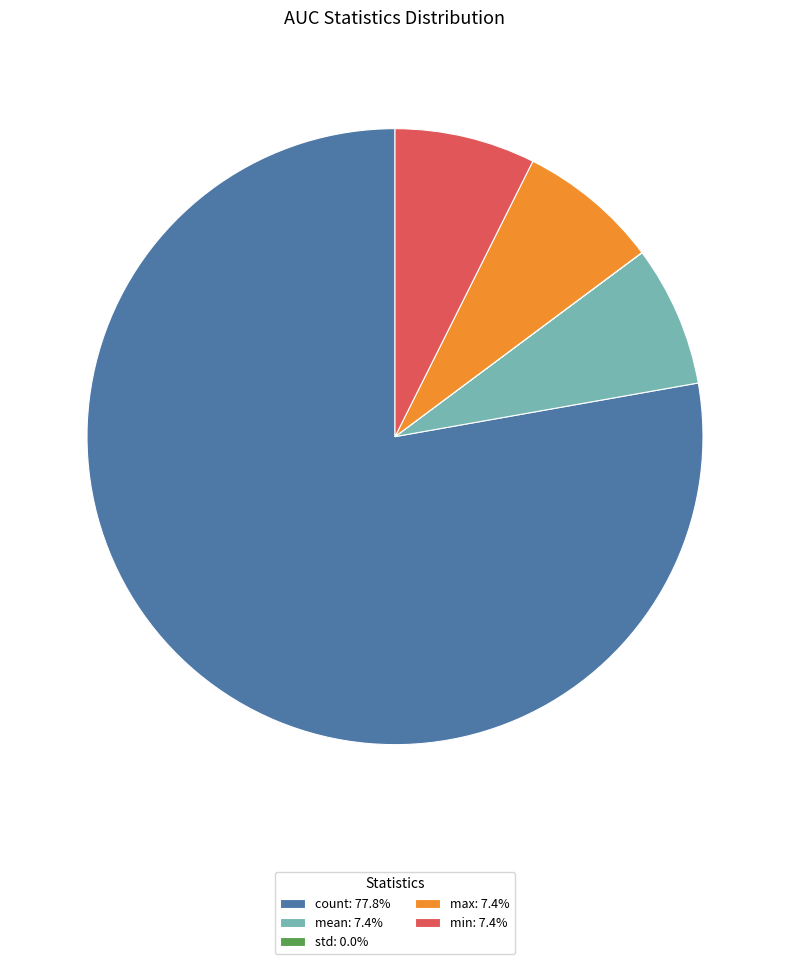

Do count: 77.8% and mean: 7.4% together represent more than half of the pie?

Yes